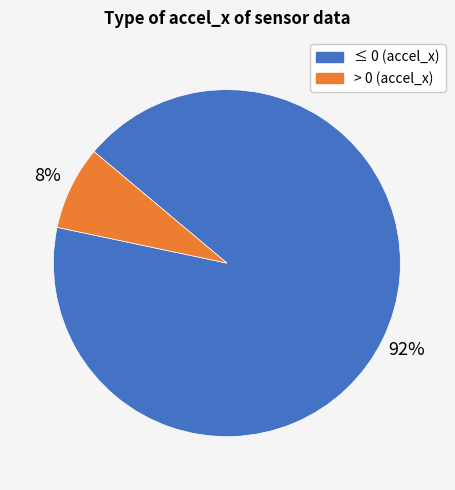

To the nearest percent, what percentage of the pie is > 0 (accel_x)?

8%